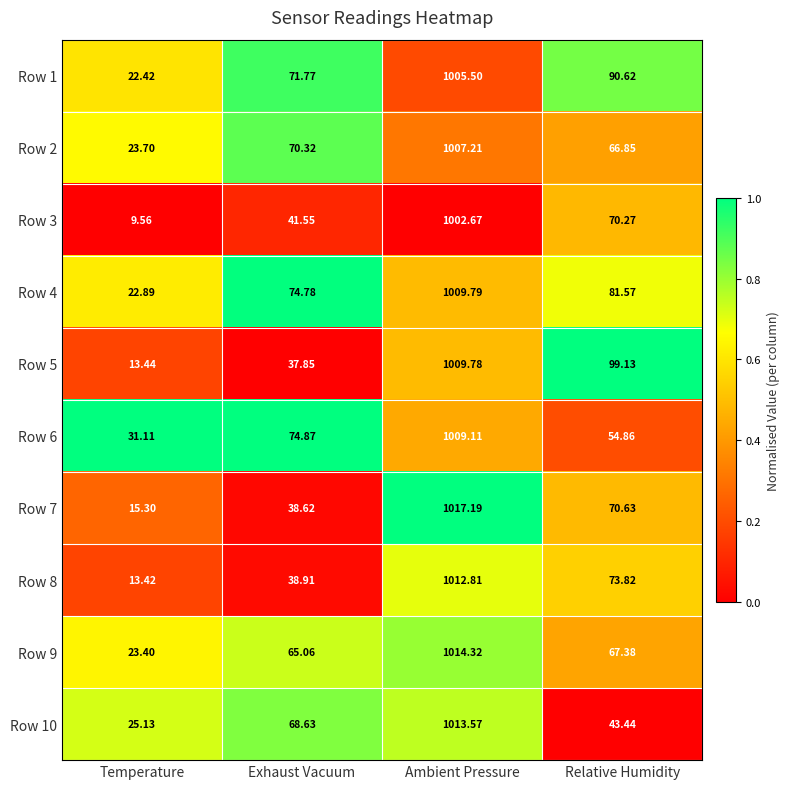

Which series changed the most between Exhaust Vacuum and Ambient Pressure?

Row 7